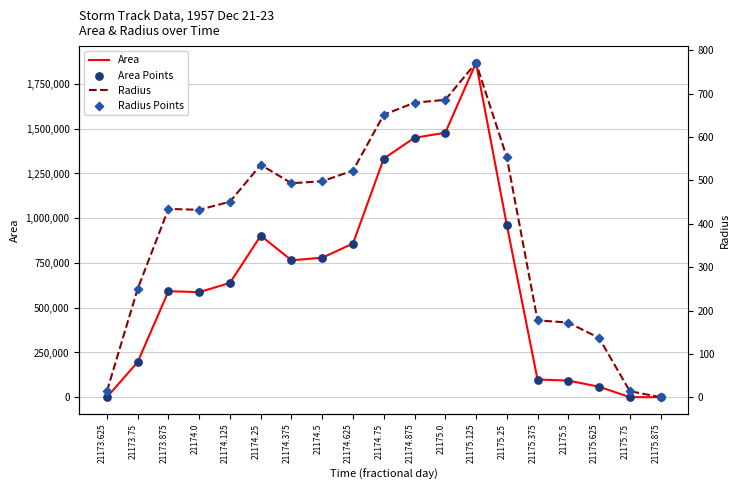

What are all the series names shown in the legend?

Area, Area Points, Radius, Radius Points